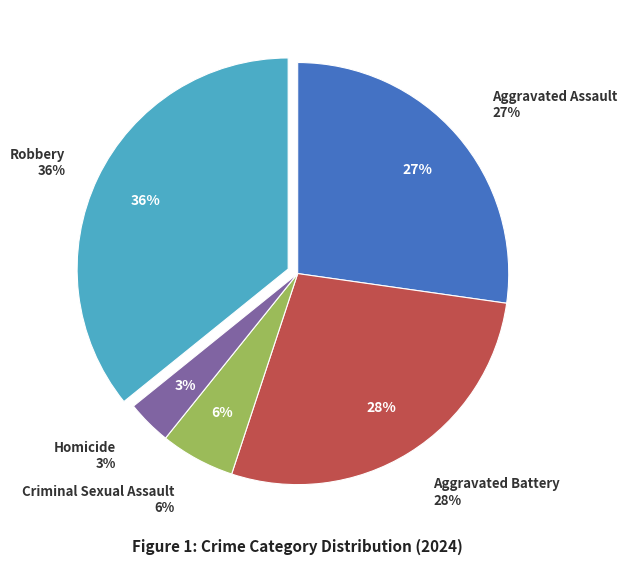

Which category has the smallest portion of the pie?

Homicide